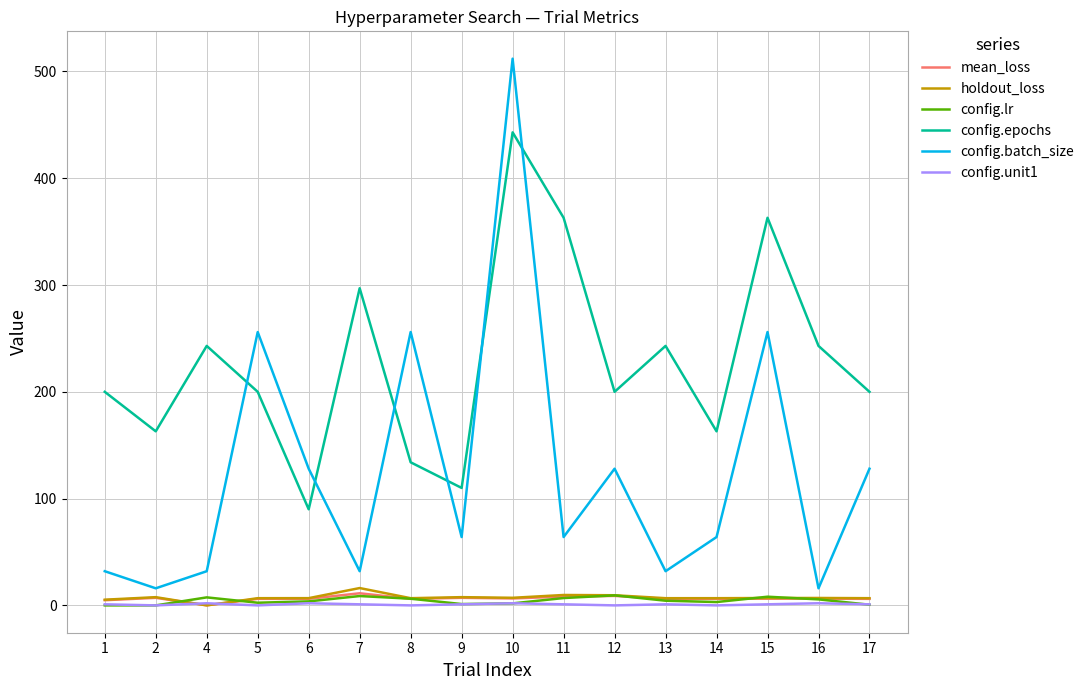

What is the total value across all series at 12?

355.8